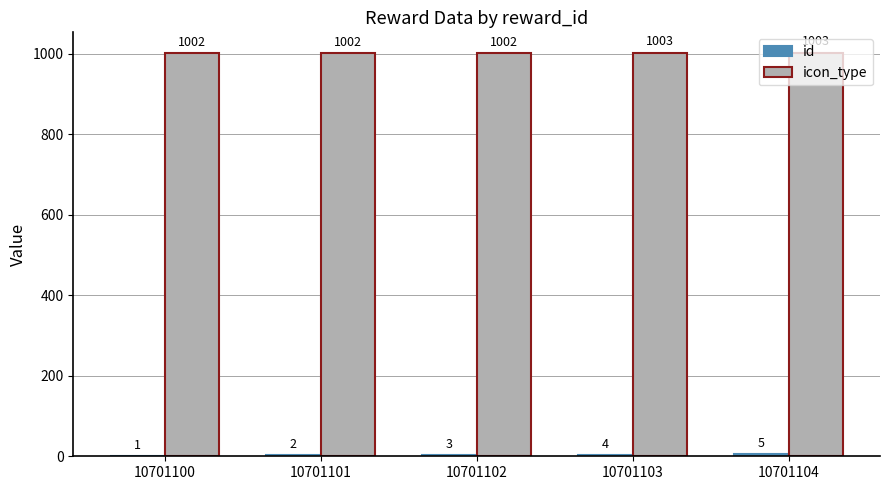

The icon_type series shows 392 at 10701104. True or false?

False